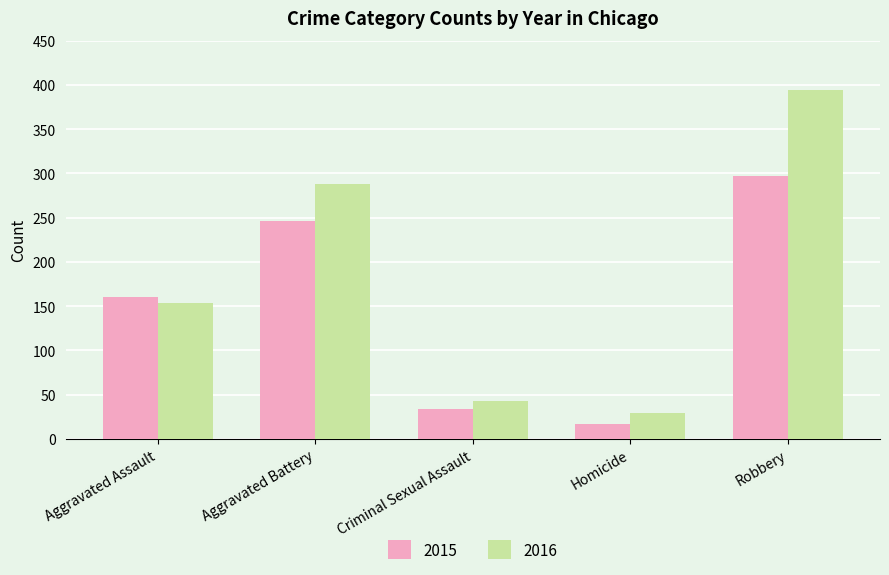

List the series in order of their overall mean, highest first.

2016, 2015